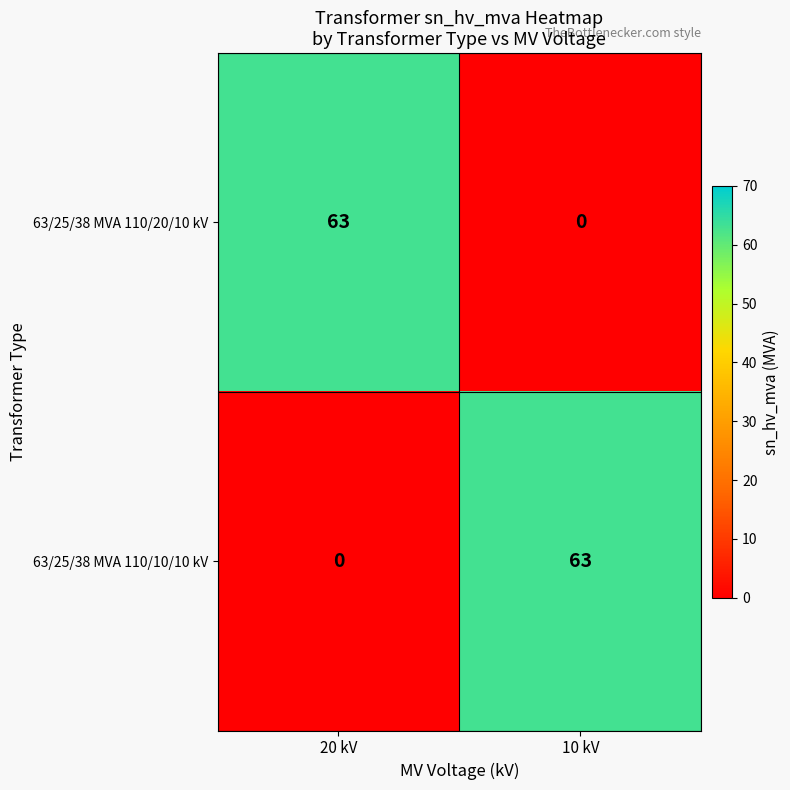

At which label does 63/25/38 MVA 110/10/10 kV reach its minimum?

20 kV